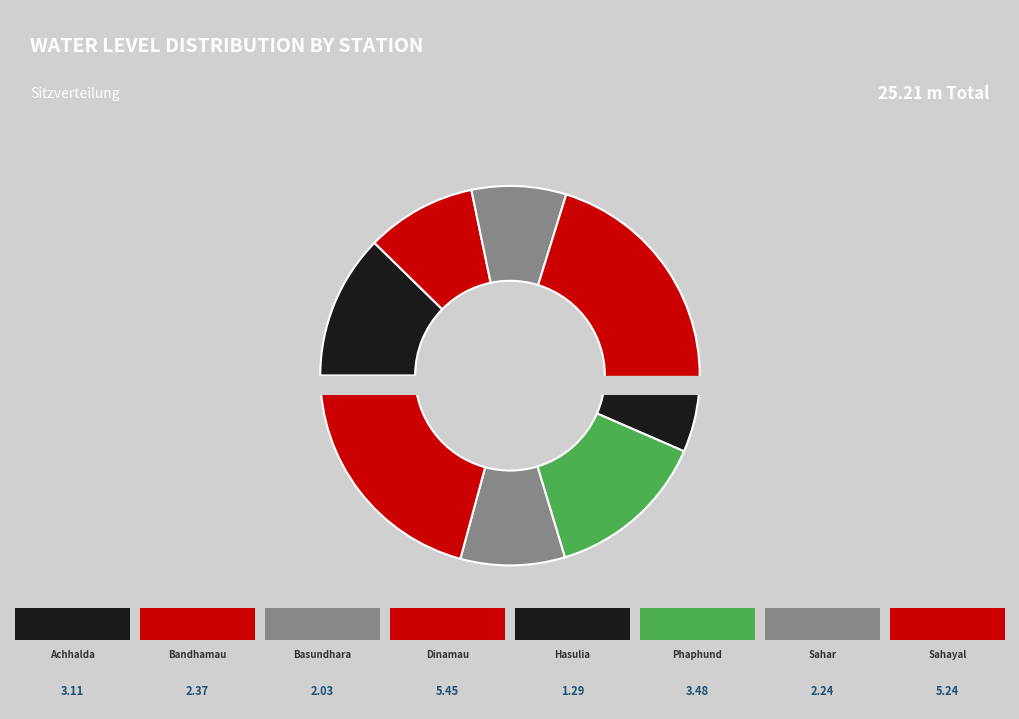

Which slice is the largest?

Dinamau